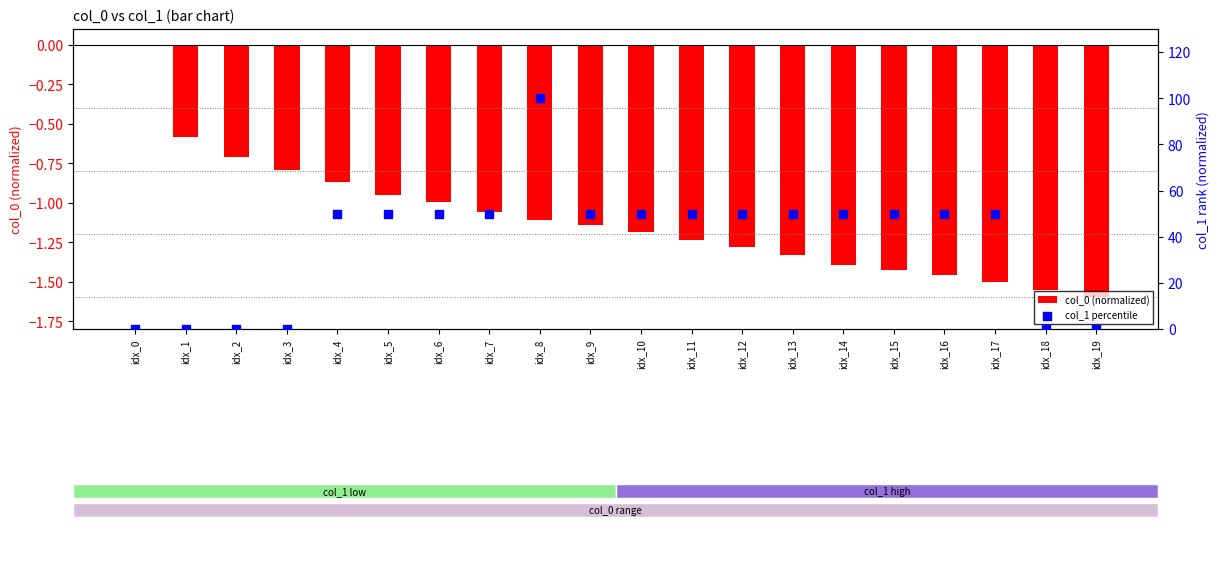

What is the total value across all series at idx_14?

48.6